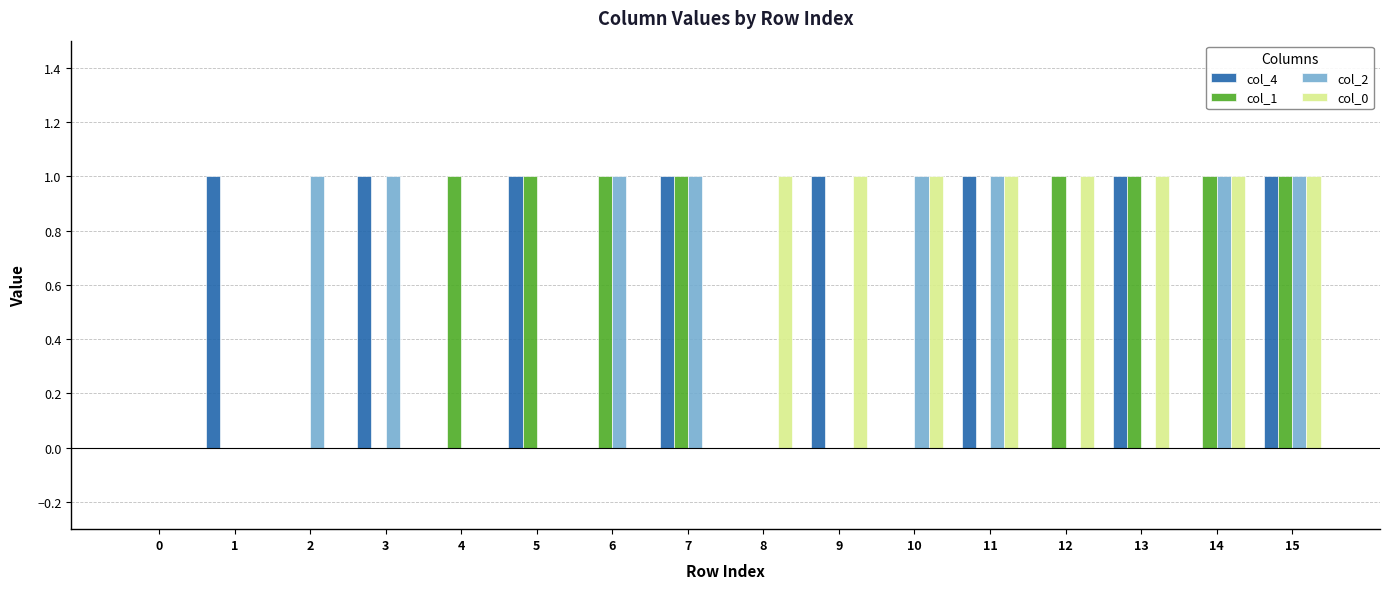

Is the value of col_0 at 2 greater than the value of col_1 at 5?

No